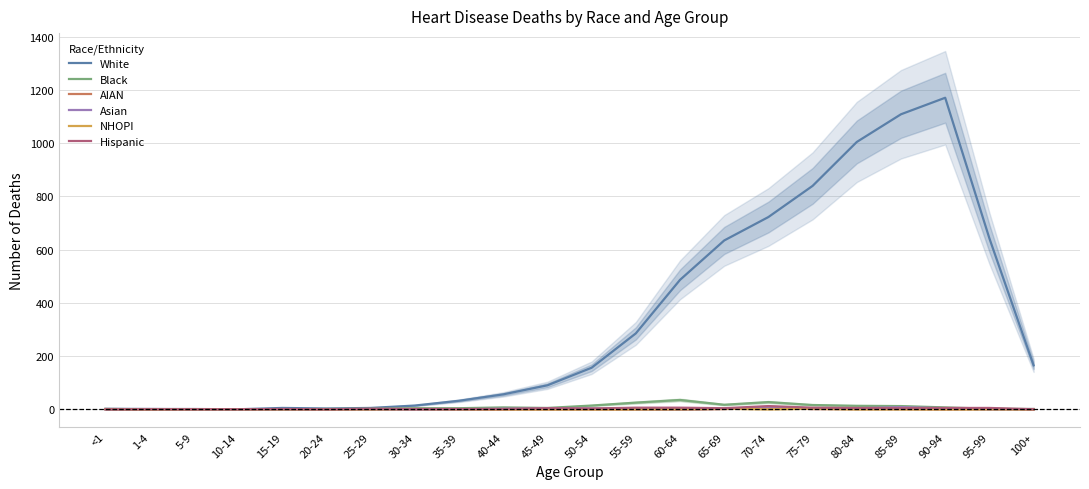

How many data points in Asian are above 1?

9